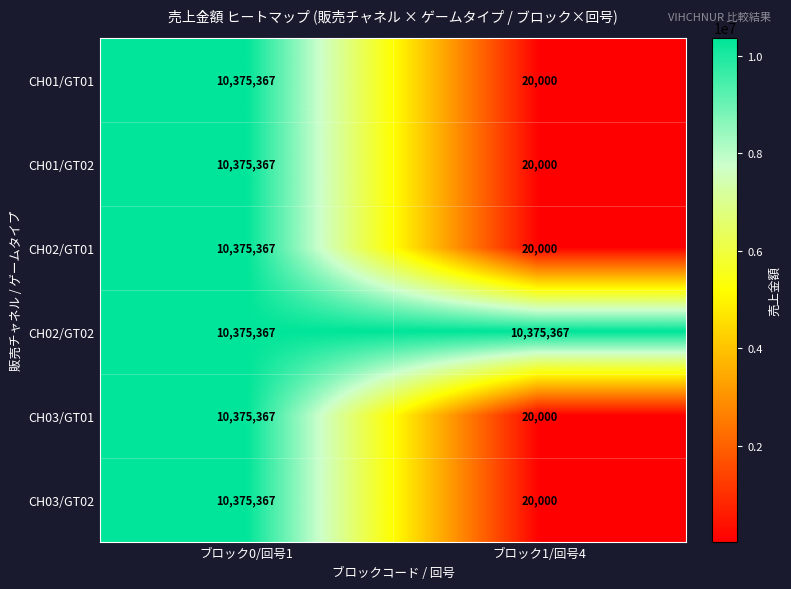

What is the difference between the maximum and minimum values in the CH03/GT02 series?

10355367